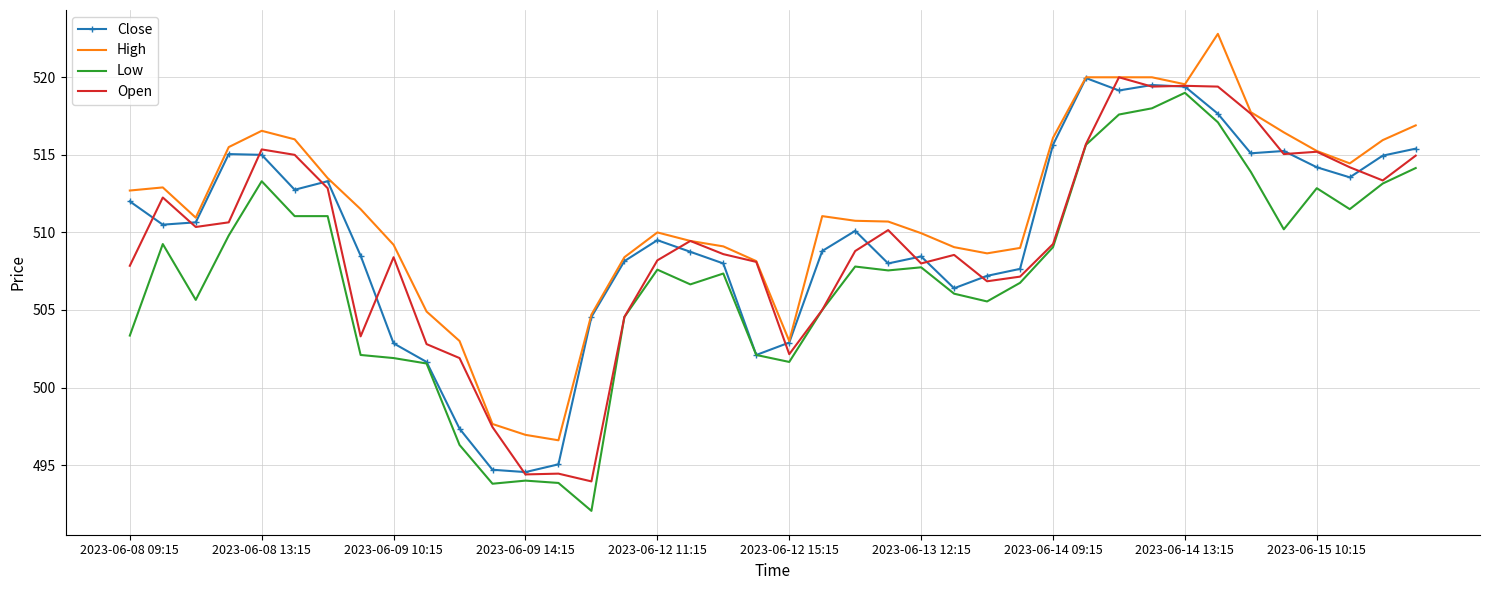

Which series has the largest total across all categories?

High